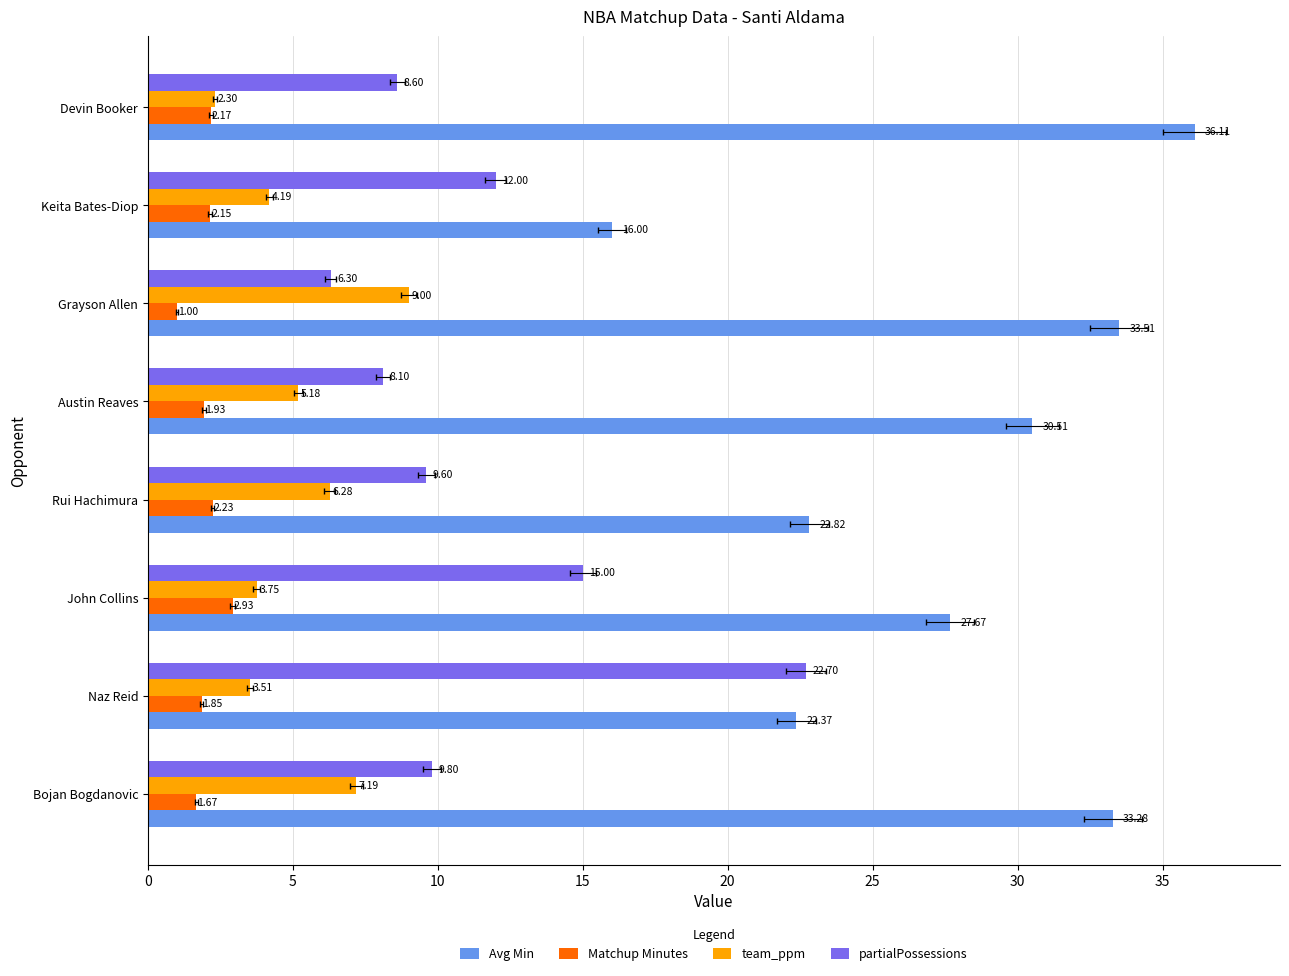

Rank the series by their maximum value, from lowest to highest.

Matchup Minutes, team_ppm, partialPossessions, Avg Min